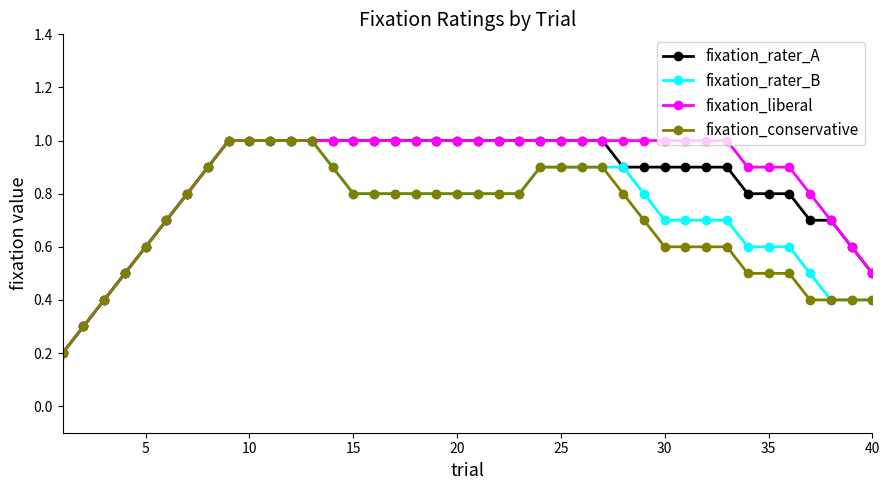

What is the value of the fixation_liberal point at the 1st from the left?

0.2